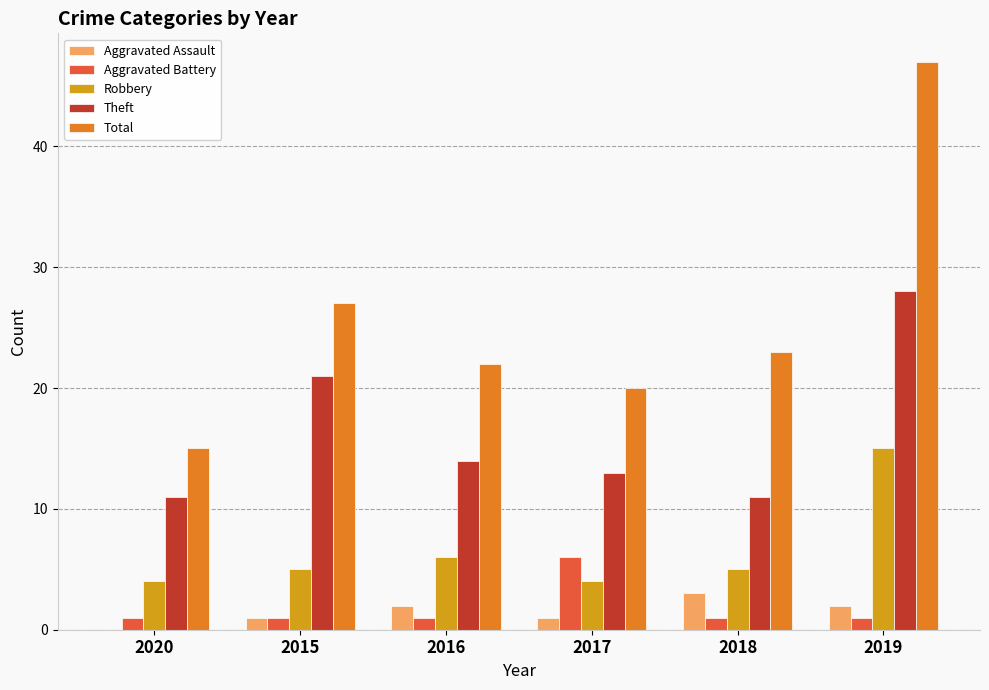

Where is Robbery nearest to the value 9?

2016